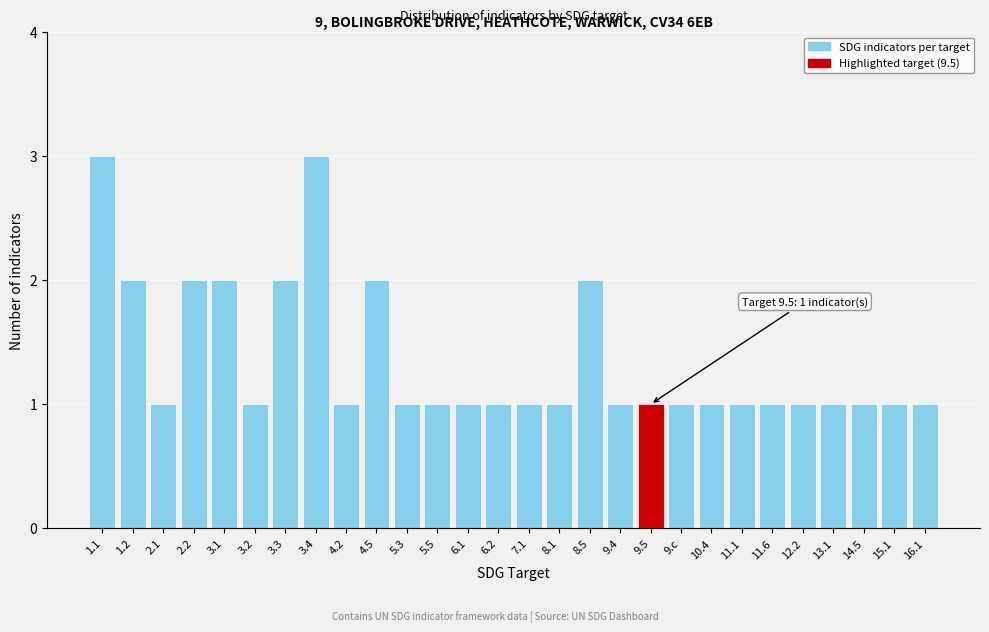

Reading left to right, what are all the values shown in this chart?

3	2	1	2	2	1	2	3	1	2	1	1	1	1	1	1	2	1	1	1	1	1	1	1	1	1	1	1